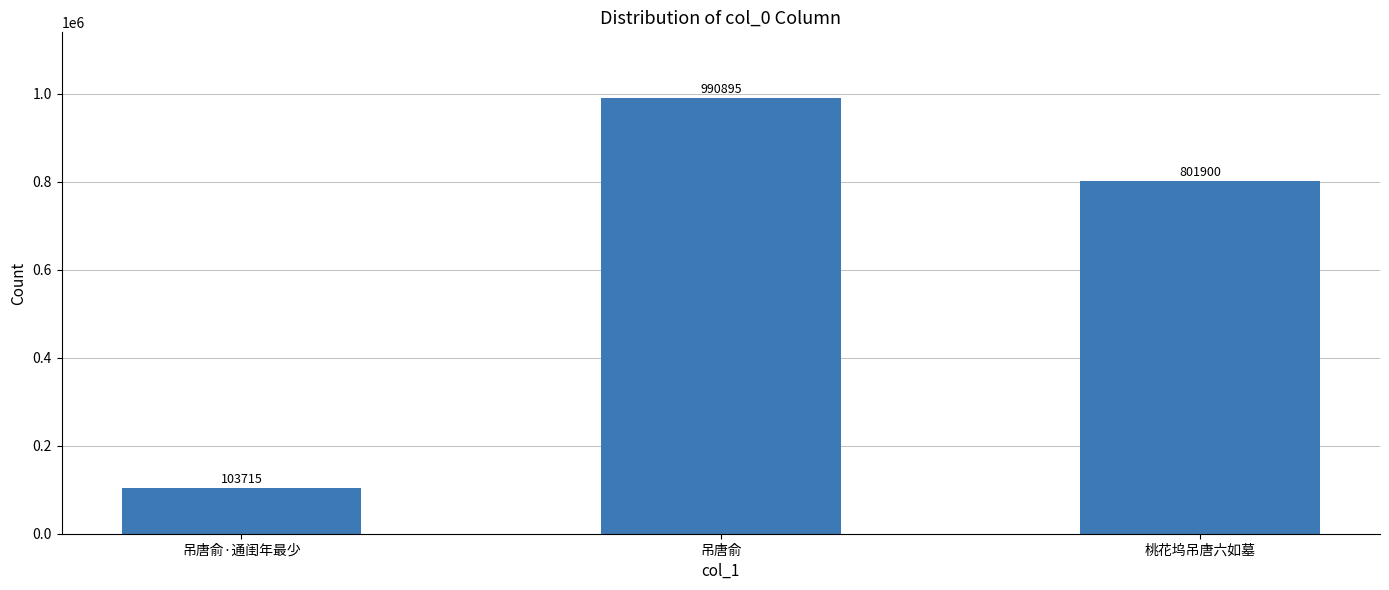

How many categories are shown in the chart?

3